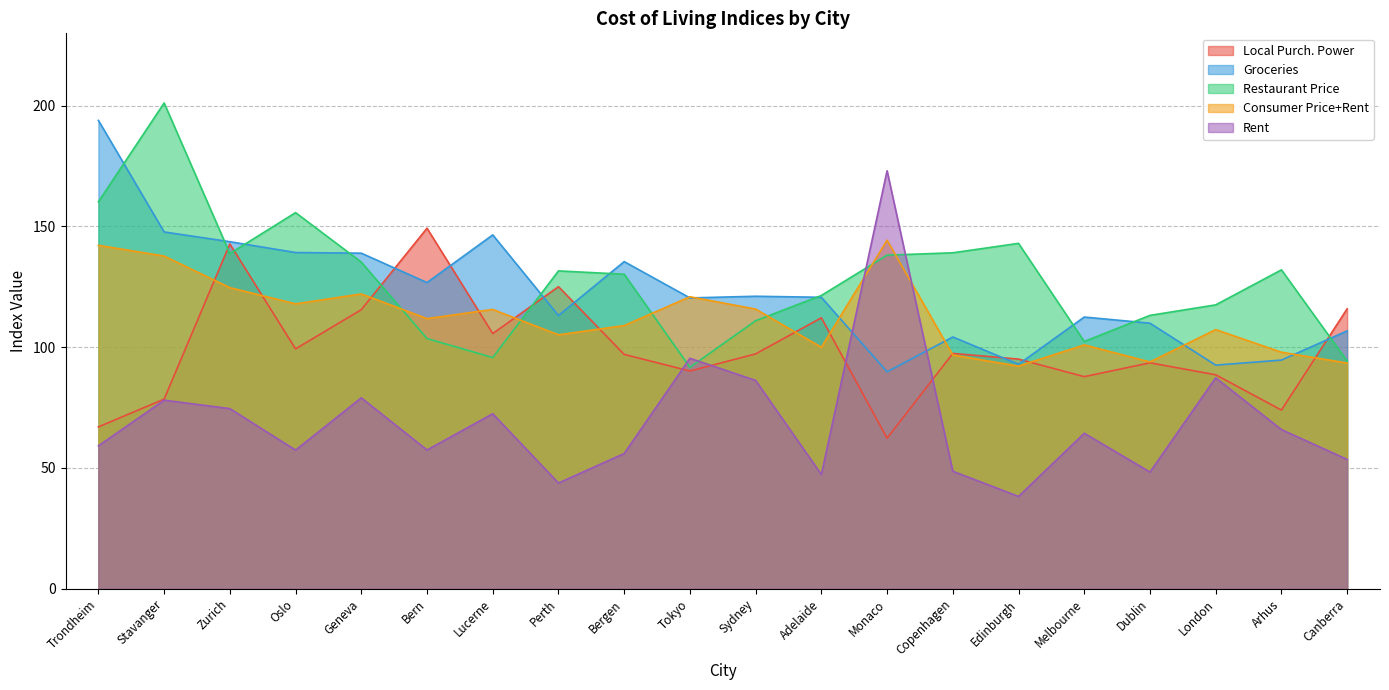

What is the spread (max minus min) of values at London?

30.2